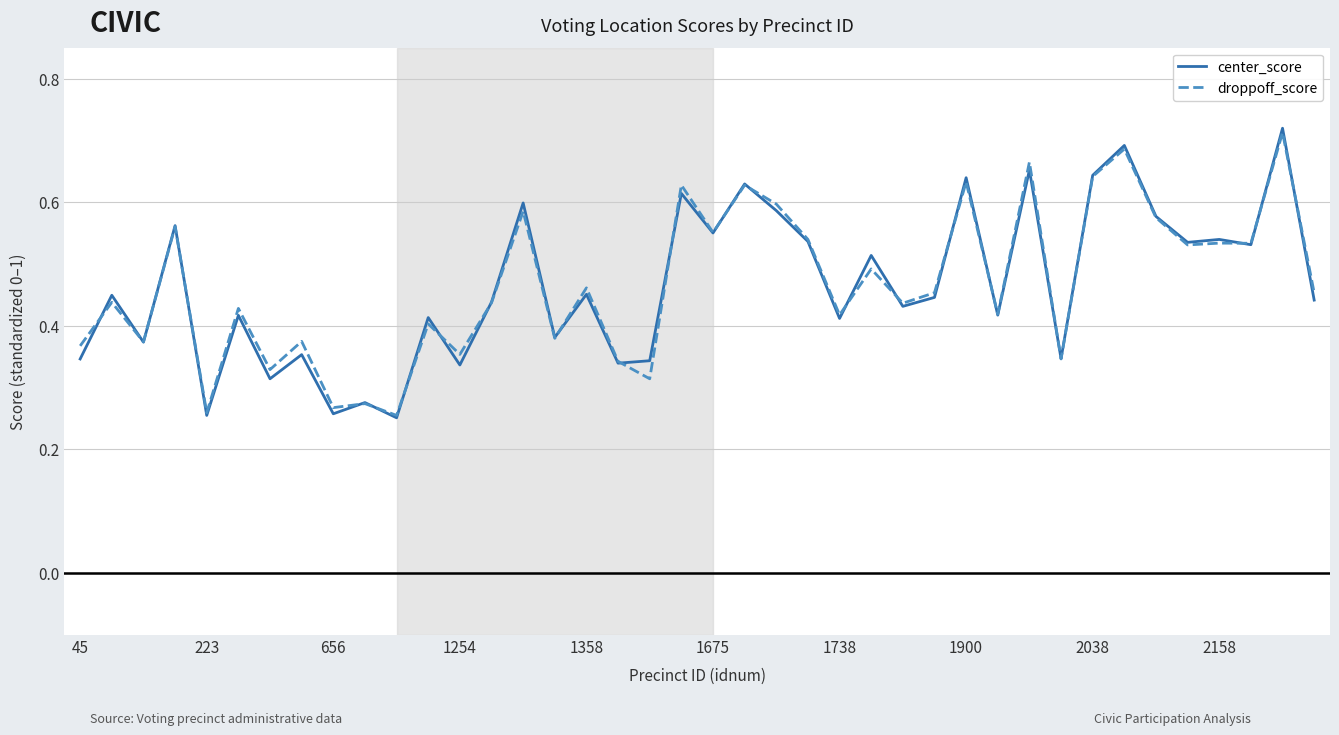

Which series has the largest range (max minus min)?

center_score